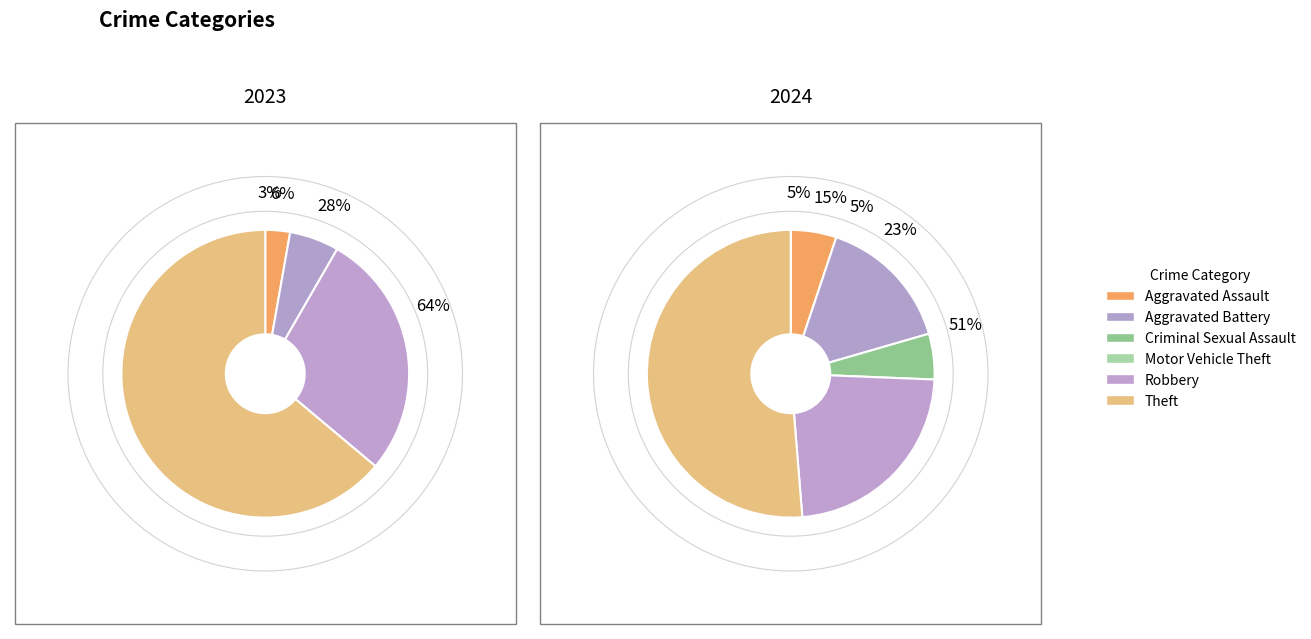

Is it true that 4 is 28% of the pie?

True